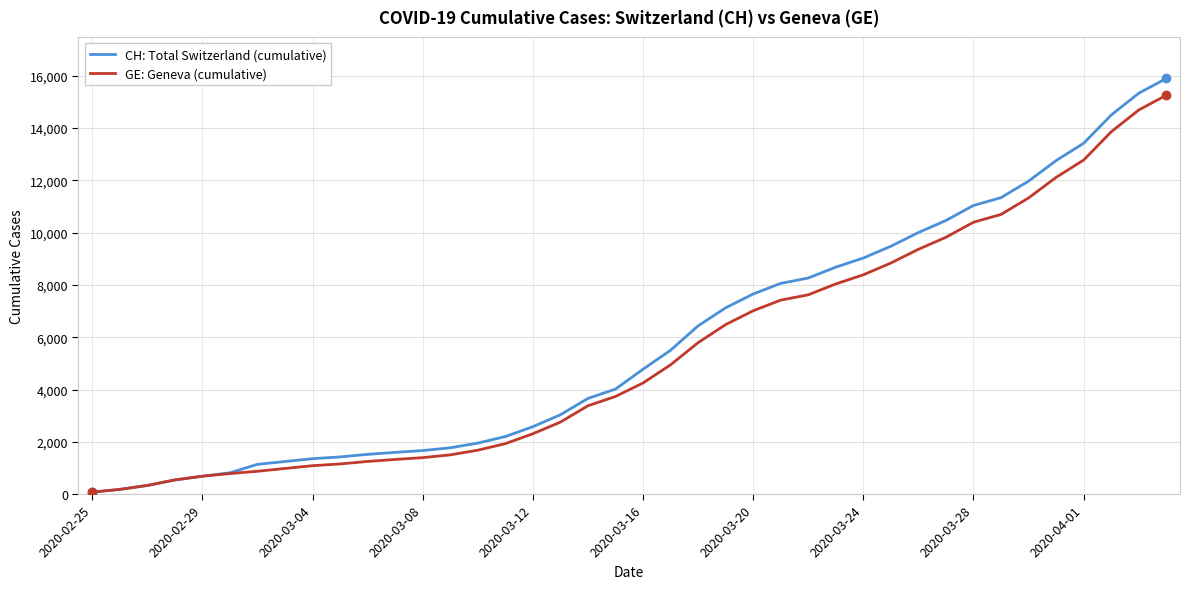

What is the maximum value shown in the chart?

15900